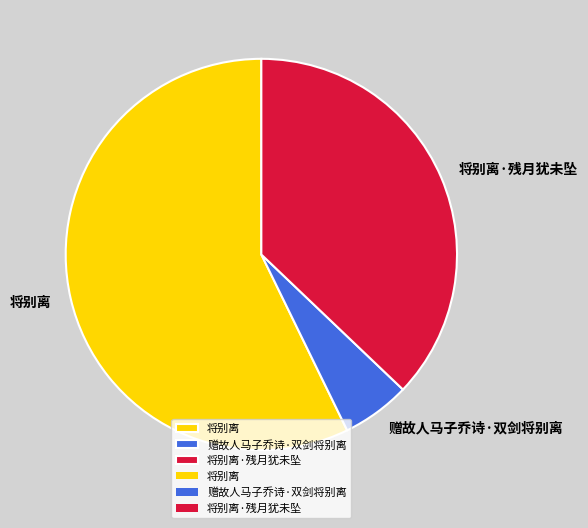

Combined, do 将别离 and 赠故人马子乔诗·双剑将别离 account for over 50%?

Yes